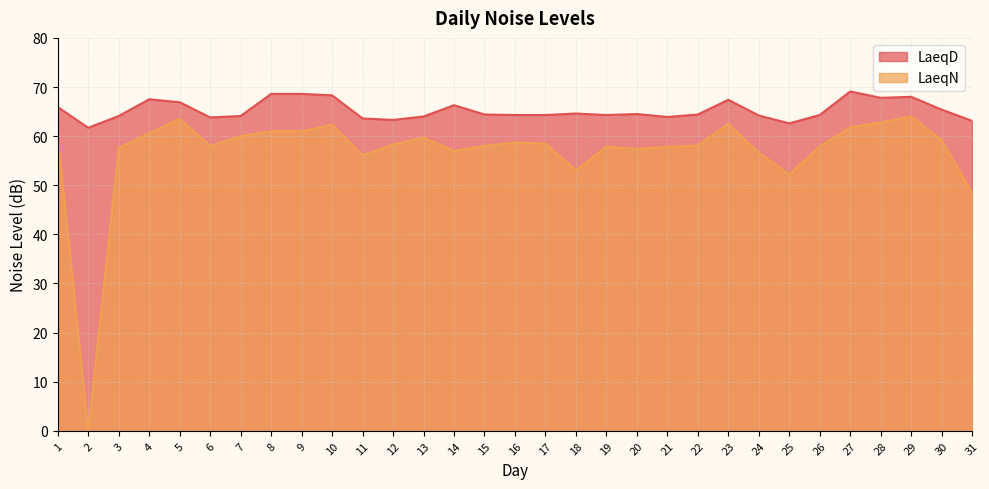

What is the value of the LaeqD point at the 23rd from the left?

67.4